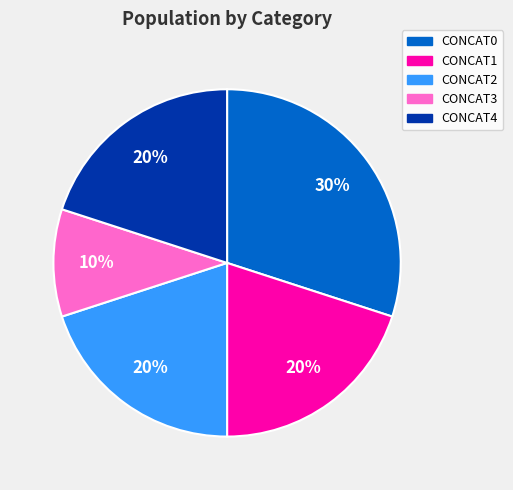

Count the number of slices in the pie.

5